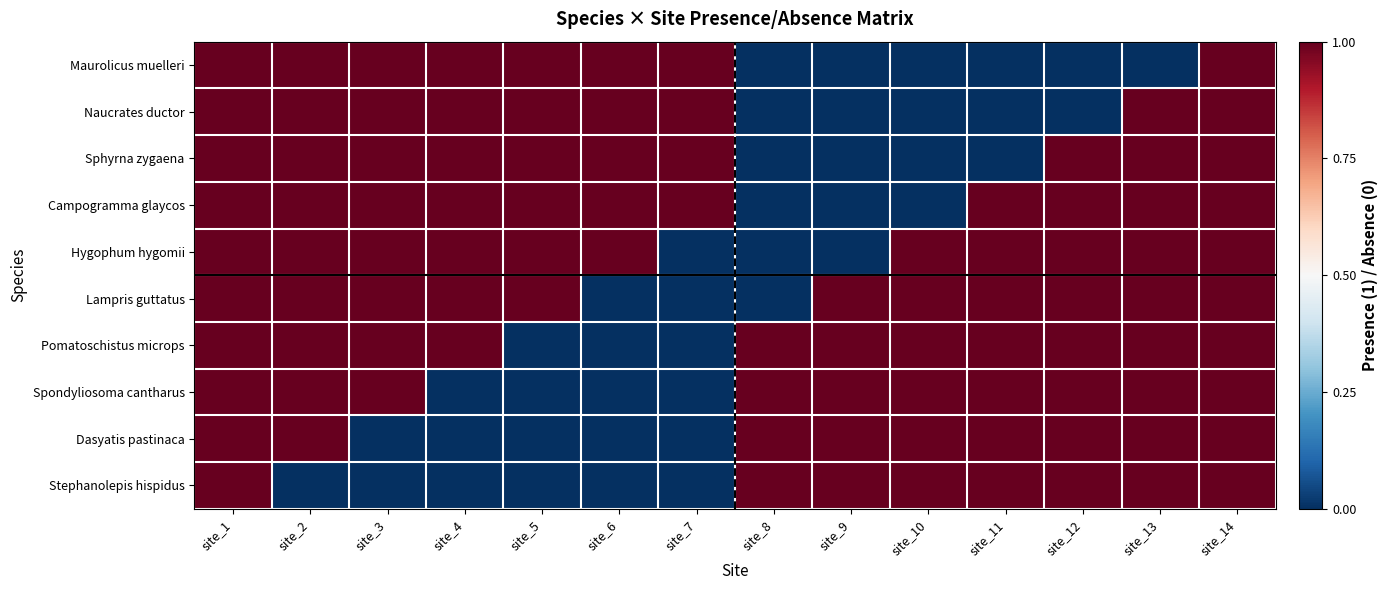

Which has a higher value, site_14 or site_7?

site_14